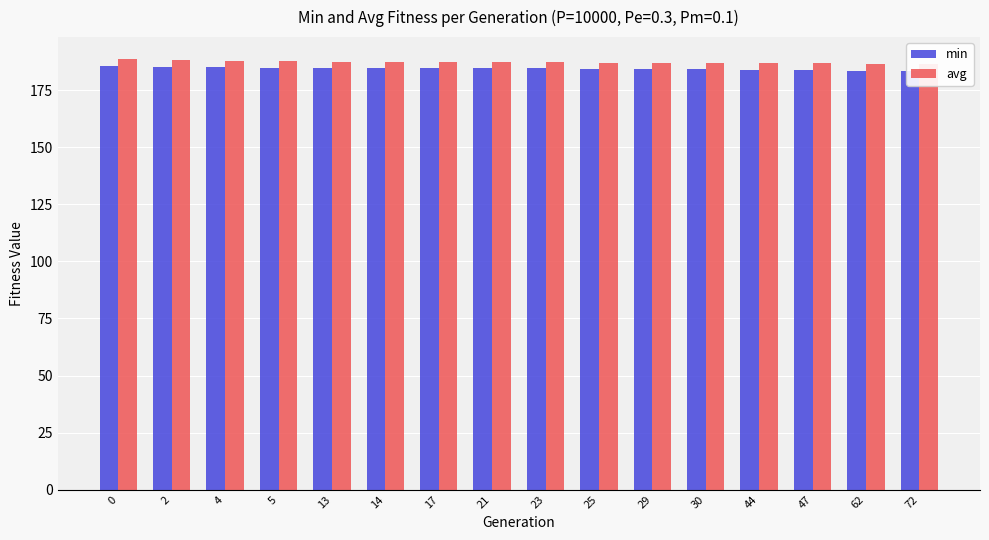

Is the value of min at 29 greater than the value of avg at 30?

No